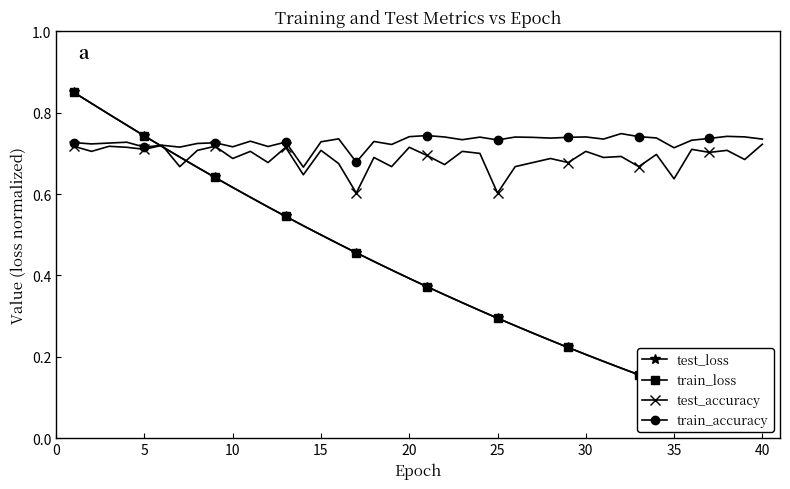

Is this an area chart (filled region under the line)?

No